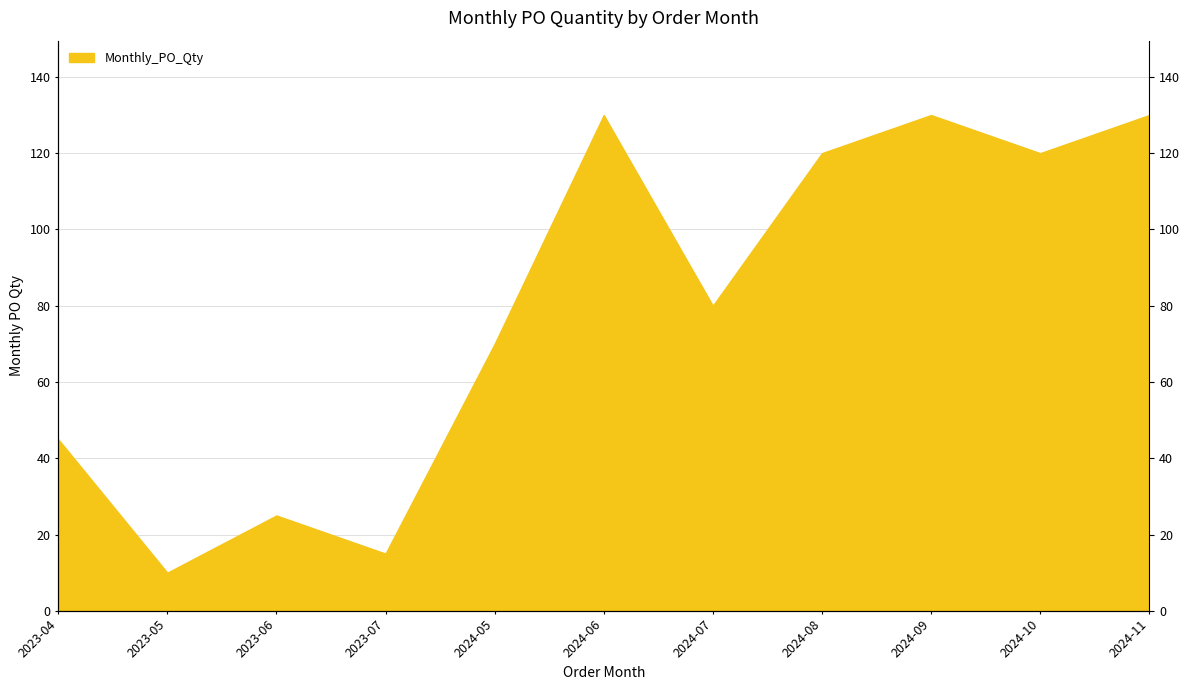

What is the value of the 7th point from the left?

80